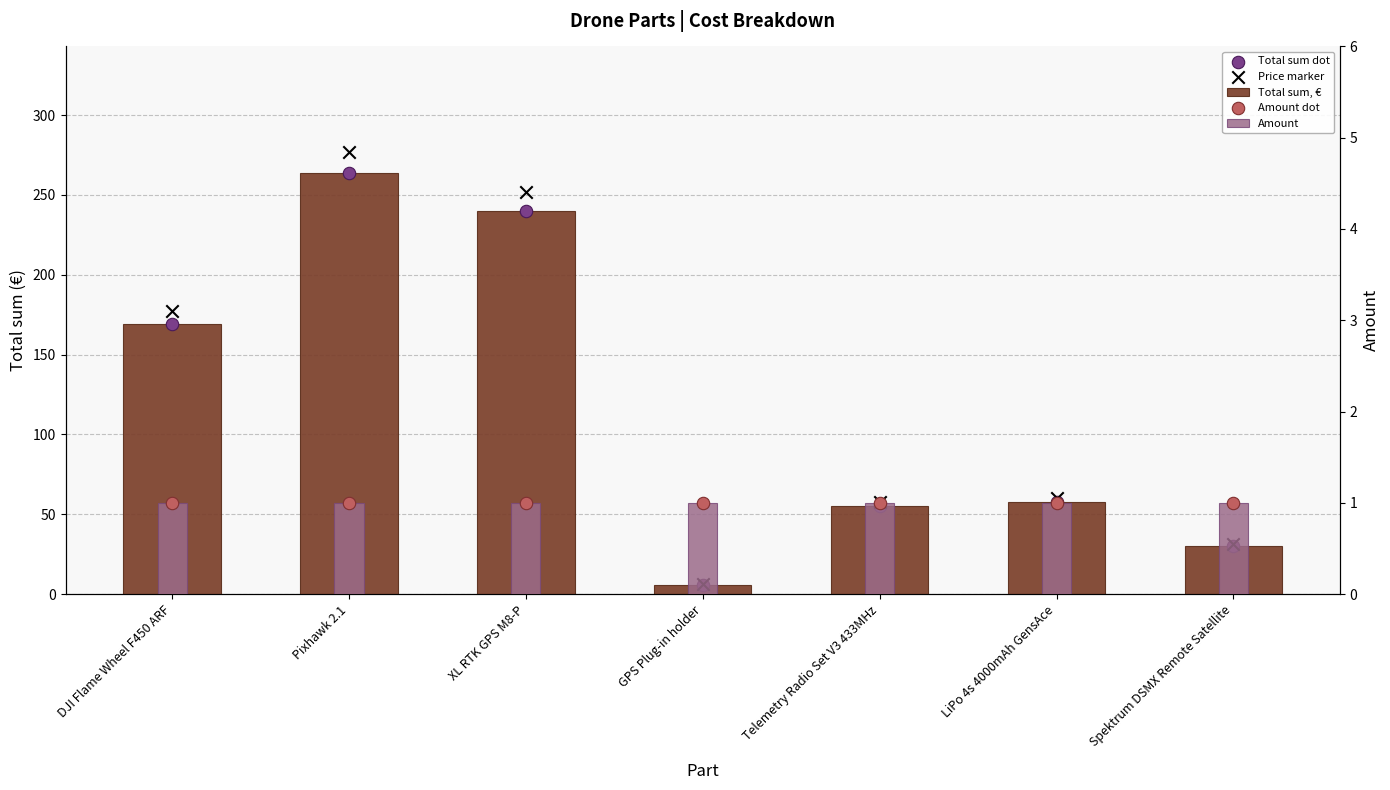

Which series reaches the minimum Y coordinate?

Amount